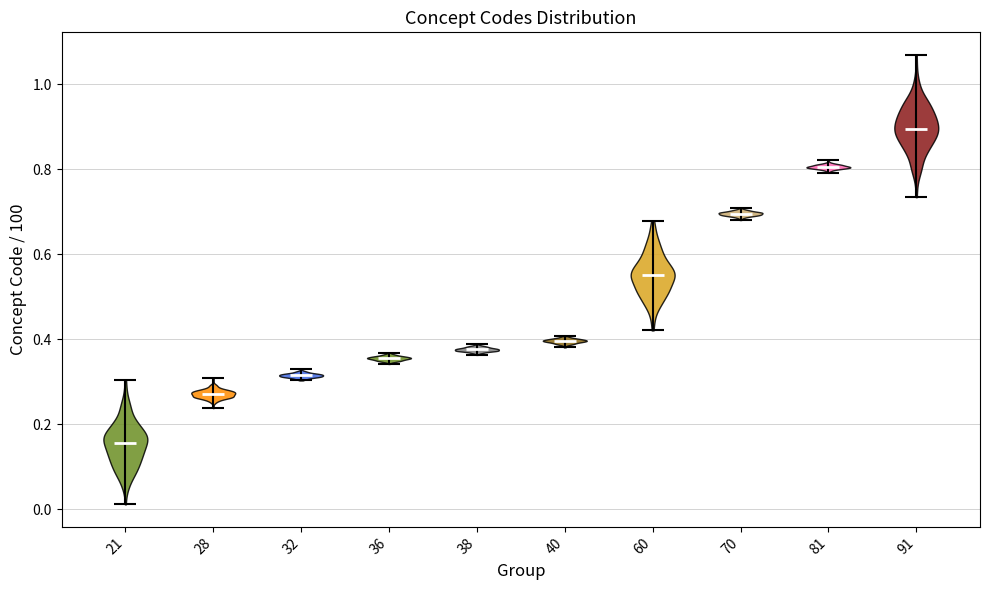

Where does the median line of the violin at x = 81 sit on the y-axis? The values are not printed on the chart, so give them approximately, as read against the axis.

0.80